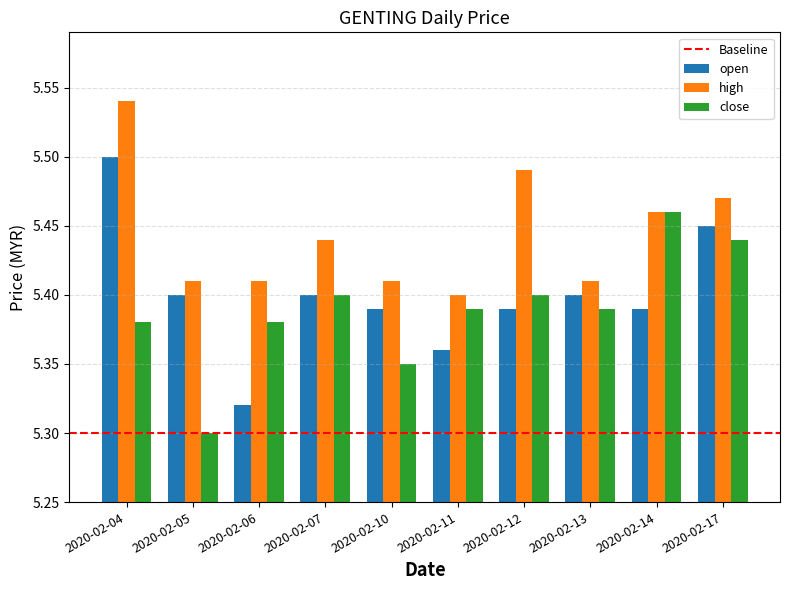

The value of high at 2020-02-04 is 1.6. True or false?

False